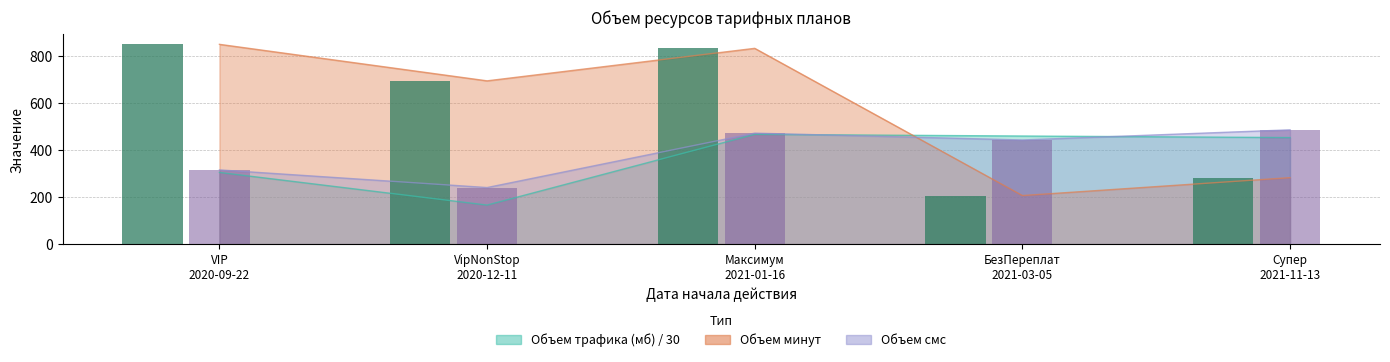

What is the sum of the Объем минут values at VIP 2020-09-22 and БезПереплат 2021-03-05?

1054.0